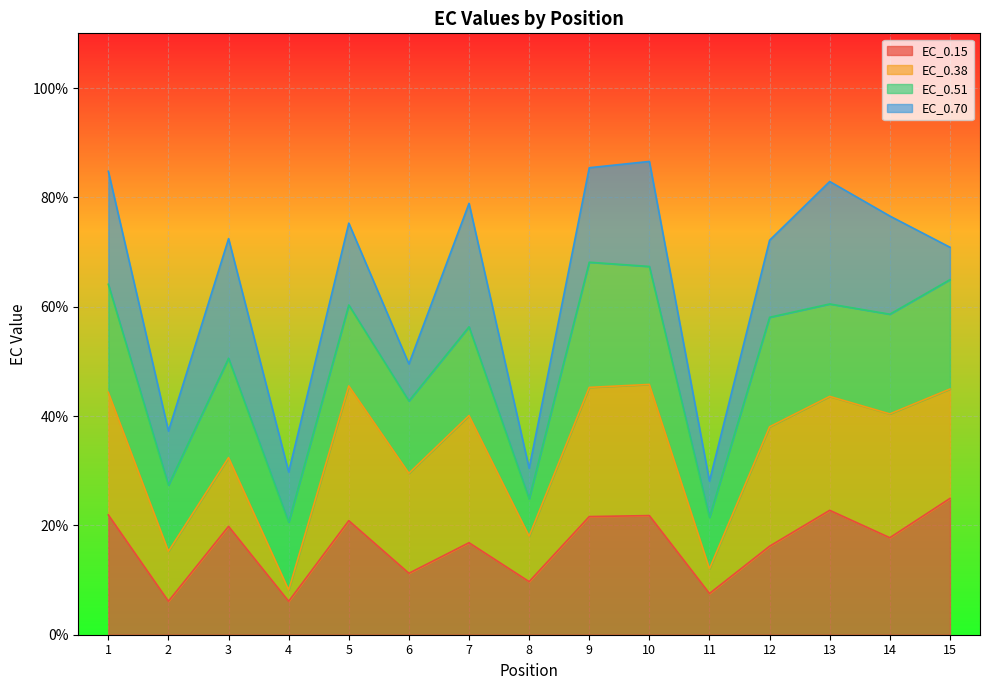

After their last crossing, which series has the higher values: EC_0.70 or EC_0.15?

EC_0.15